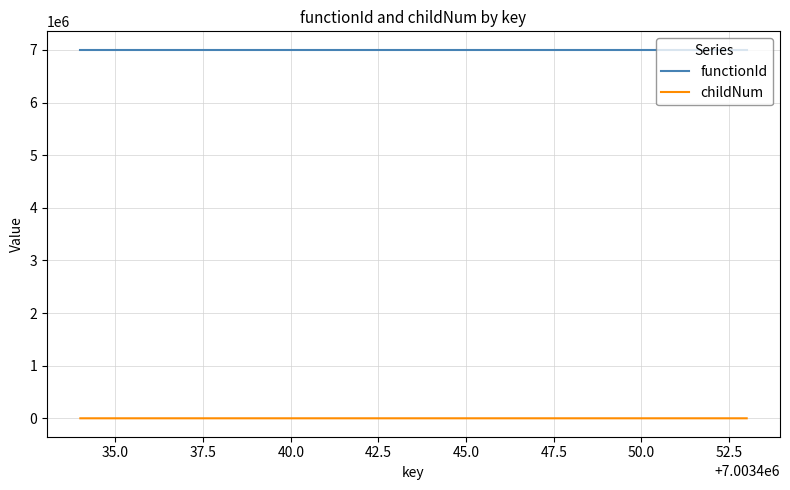

True or false: functionId and childNum cross at least once.

False